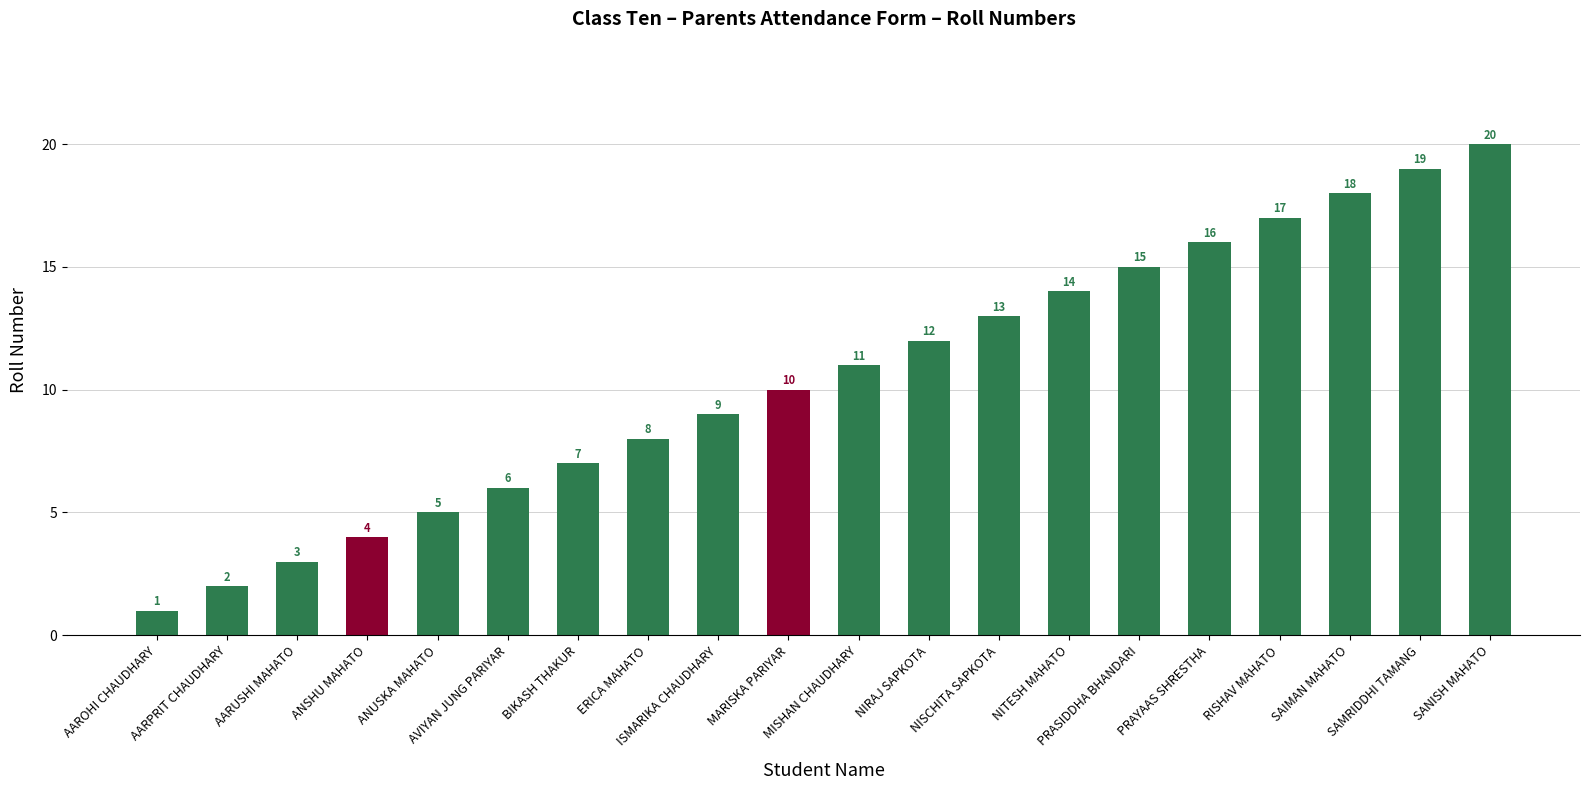

Where is the data nearest to the value 10?

MARISKA PARIYAR